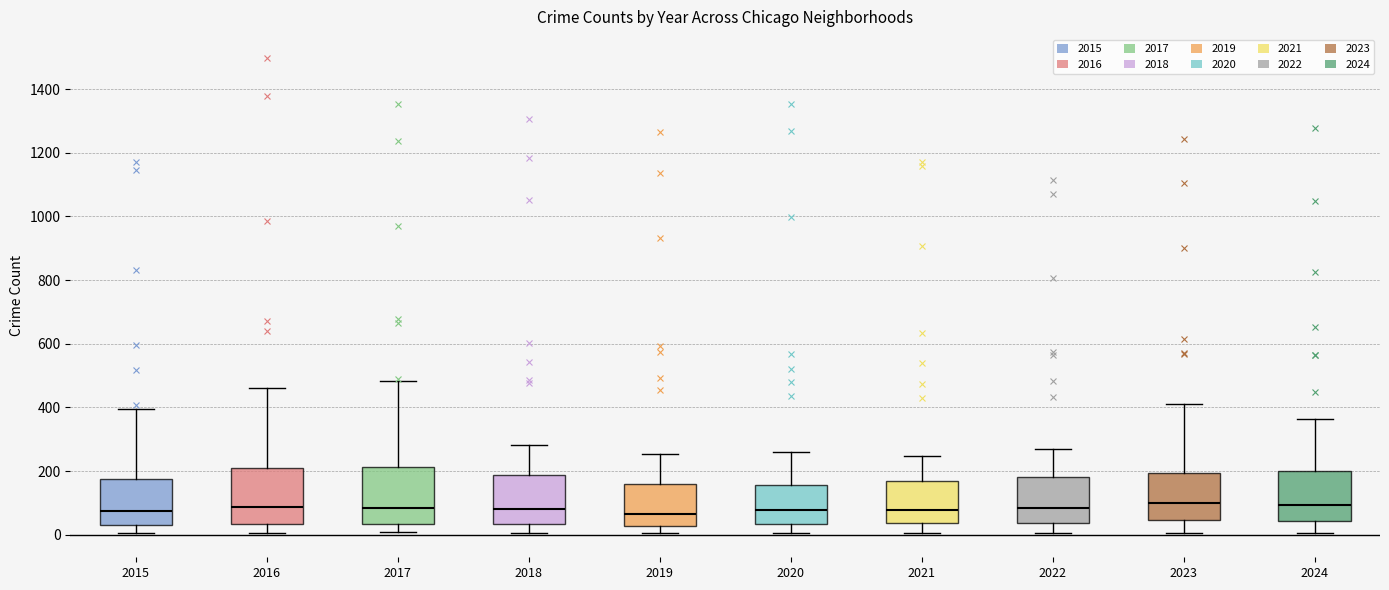

Where is the upper edge of the box at x = 2016 on the y-axis? The values are not printed on the chart, so give them approximately, as read against the axis.

220